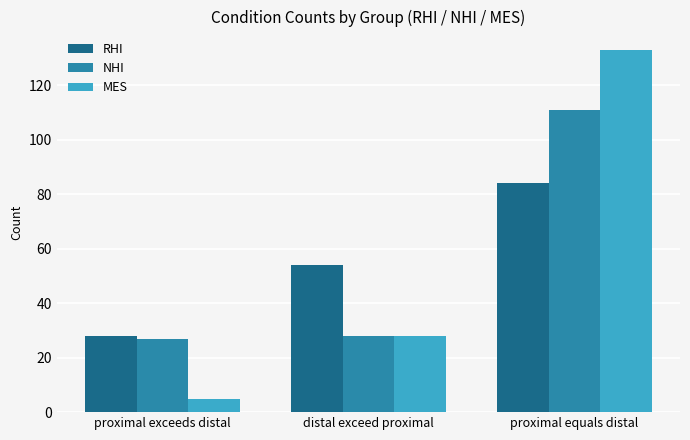

What value does the RHI series have at distal exceed proximal, to the nearest 10?

50